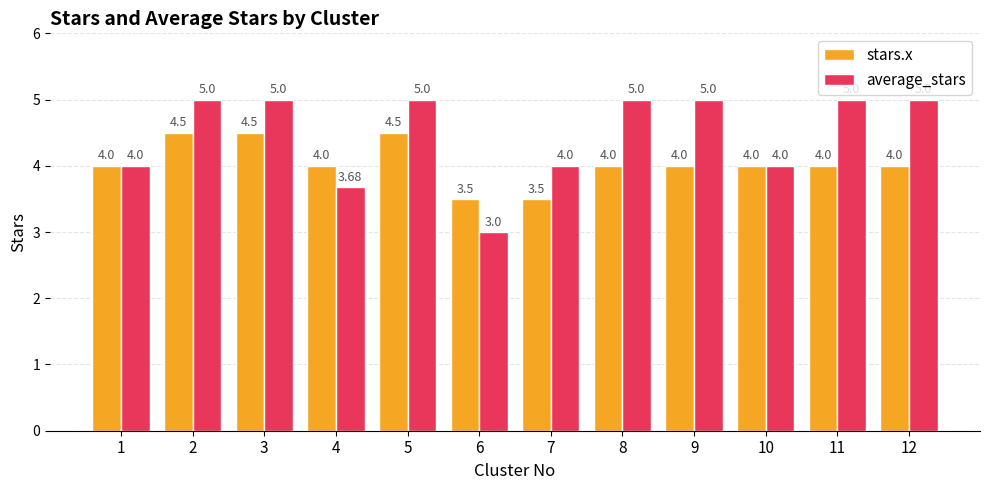

How many bars are there in total?

24